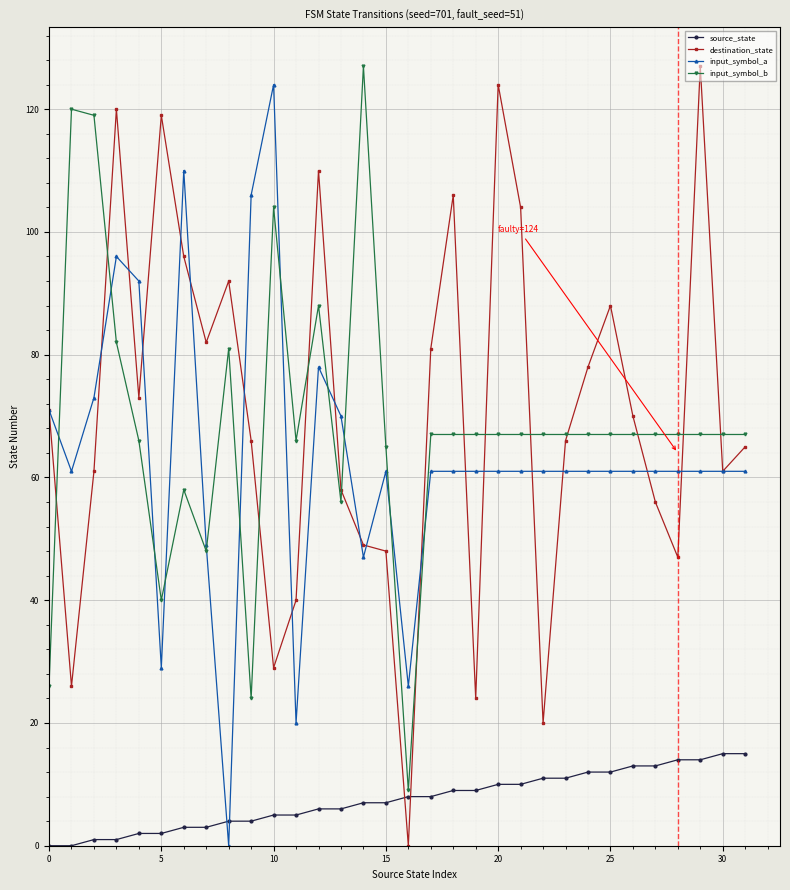

What is the maximum value for source_state?

15